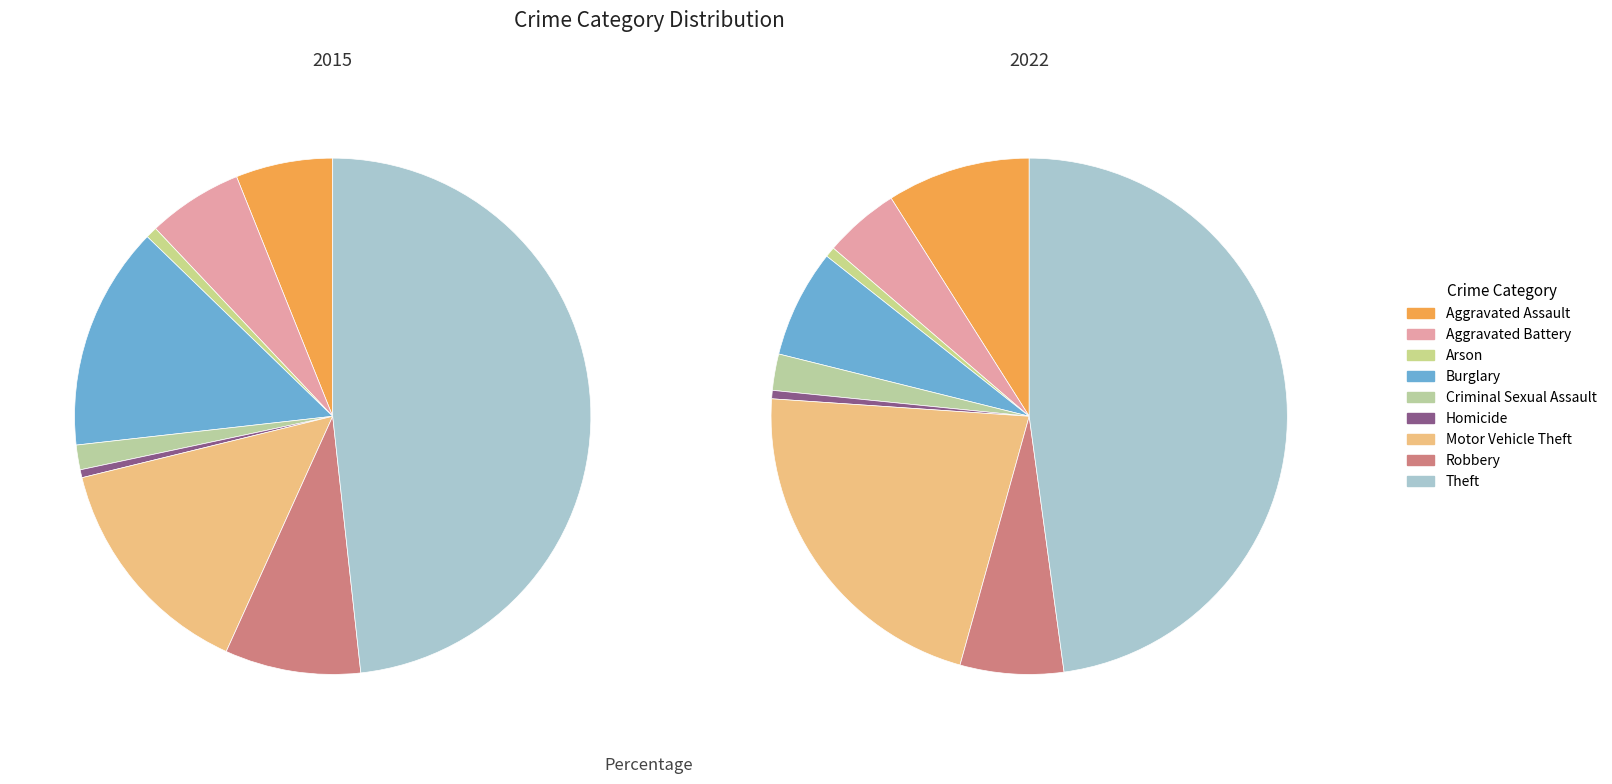

How many slices are in this pie chart?

9